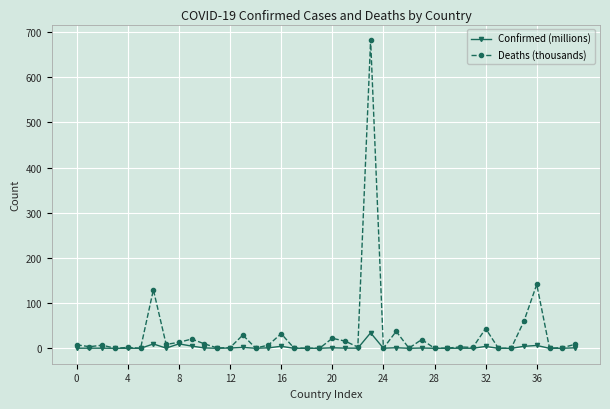

Does the chart display data point markers on the line(s)?

Yes